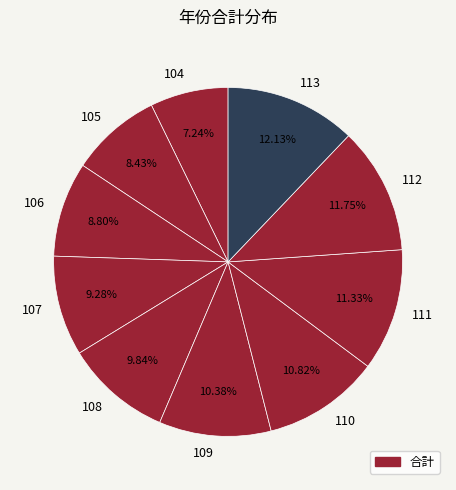

To the nearest percent, what is the difference between the largest and smallest slice percentages?

5%